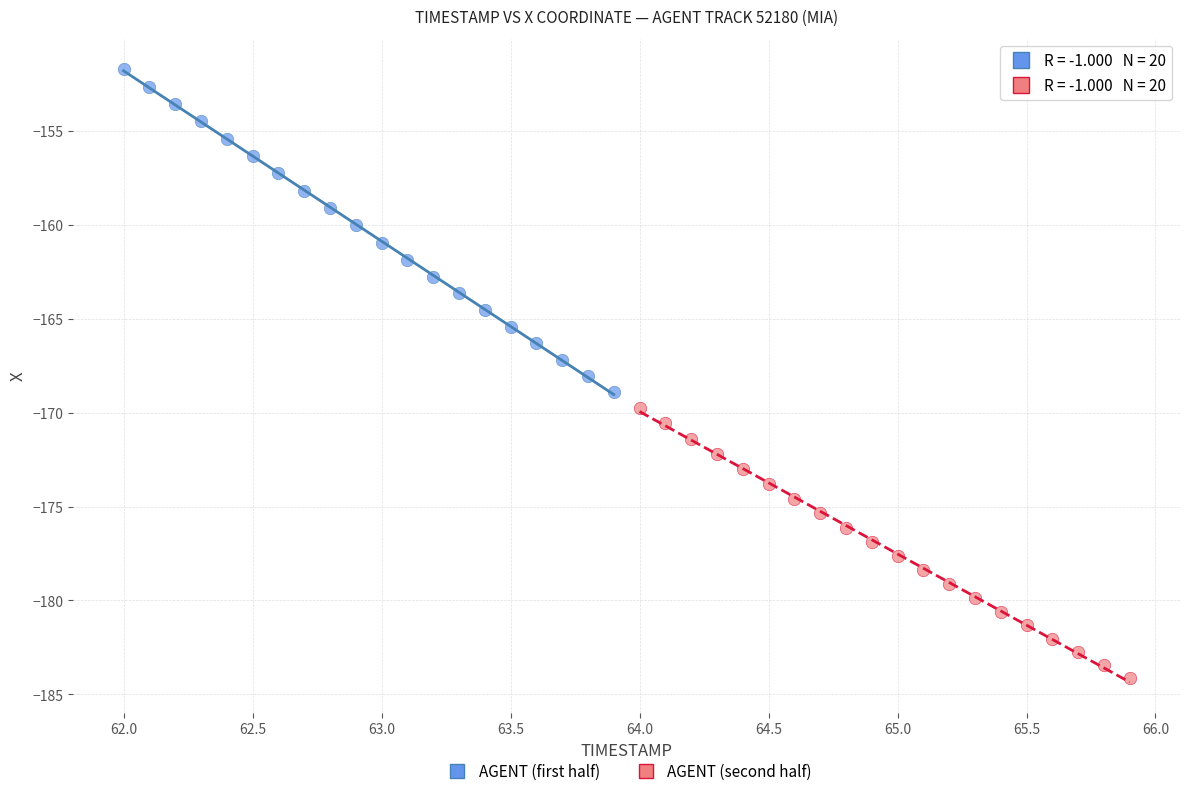

Which series reaches the minimum Y coordinate?

AGENT (second half)